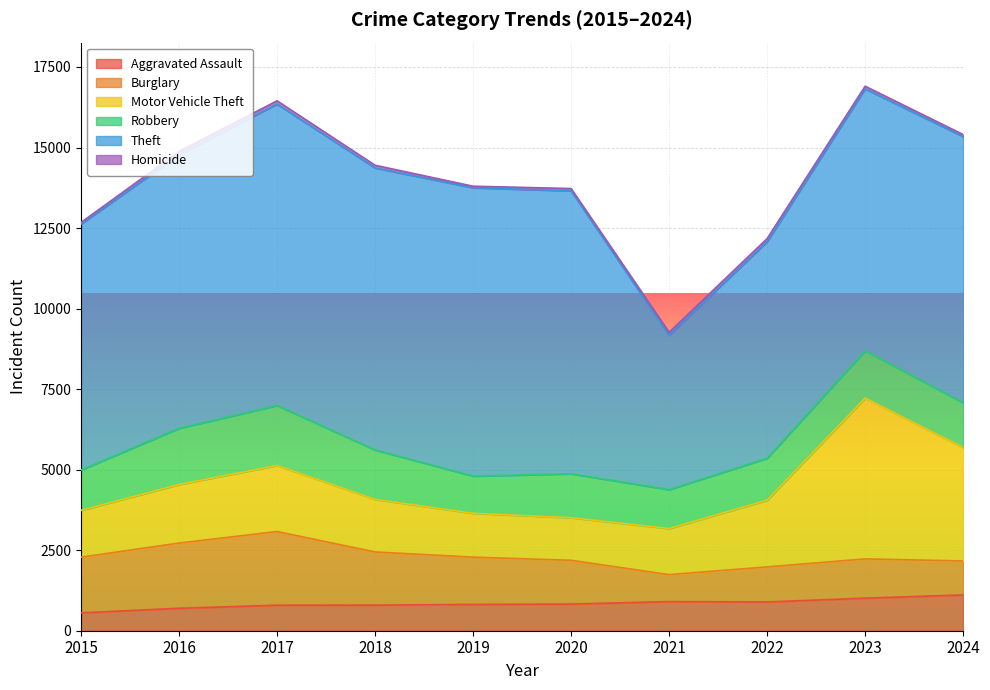

How many lines are shown in the chart?

6